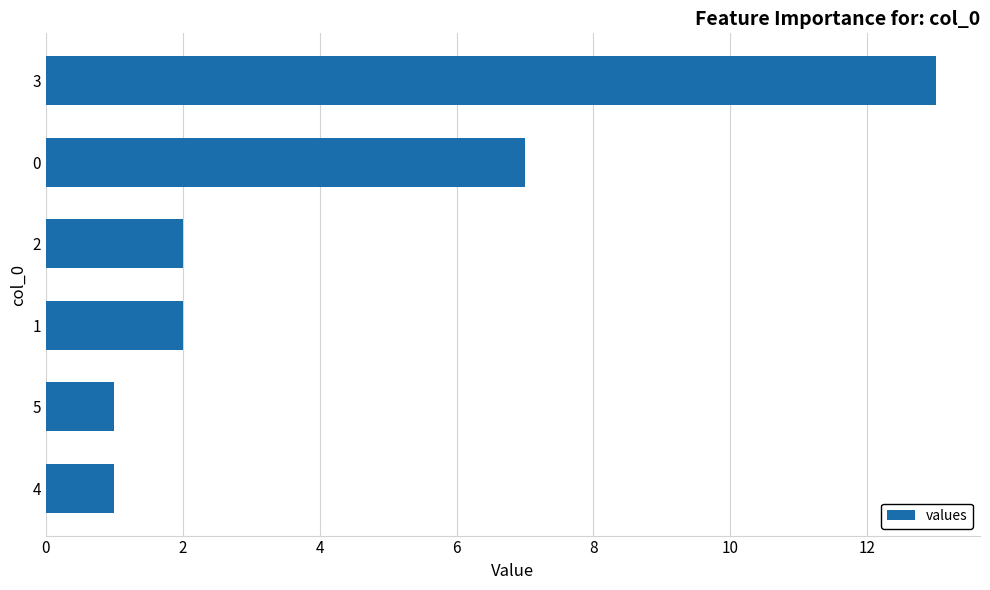

Count the number of data series in this chart.

1